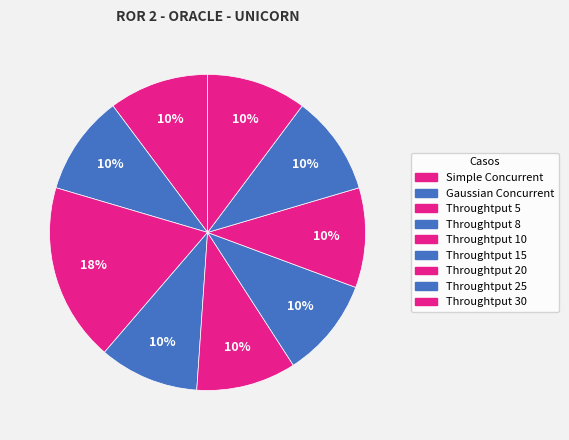

What percentage is the Throughtput 25 slice, to the nearest percent?

10%